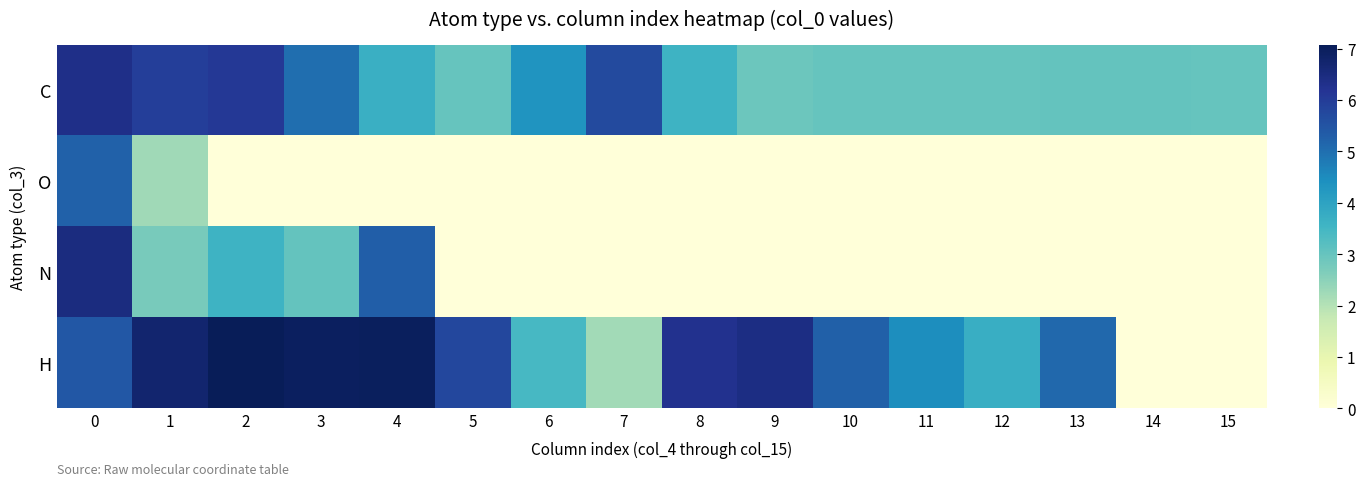

What is the total value across all series at 6?

7.8